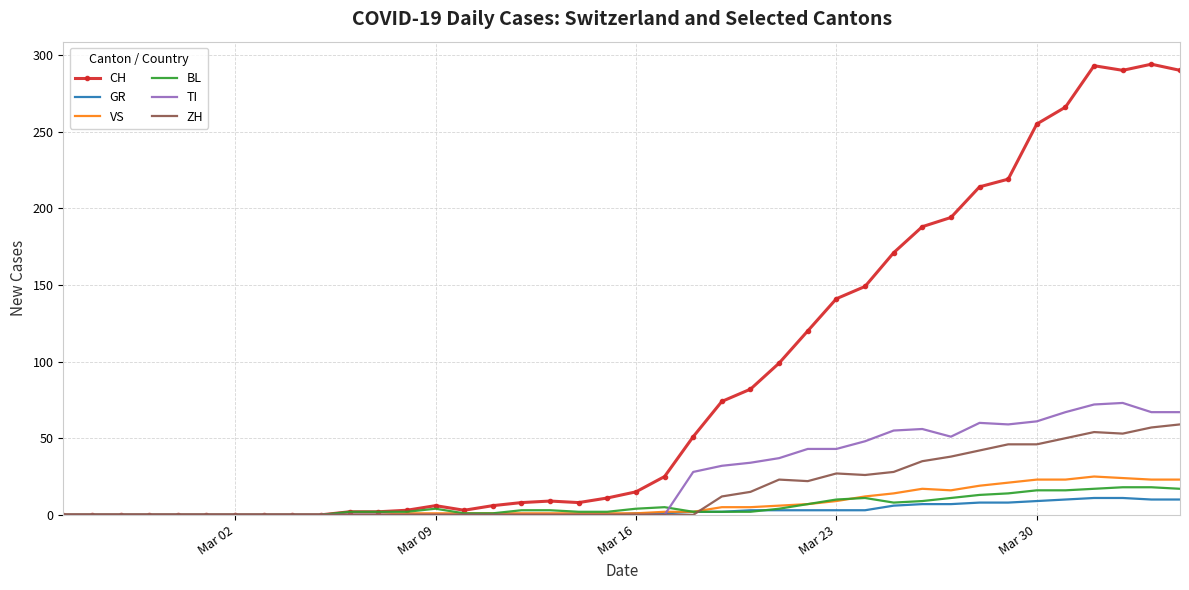

Which series has the largest total across all categories?

CH